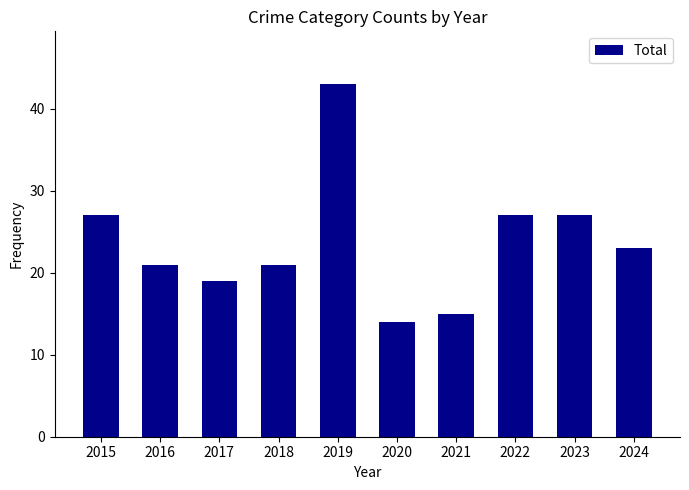

What is the ratio of the value at 2021 to the value at 2016?

0.7